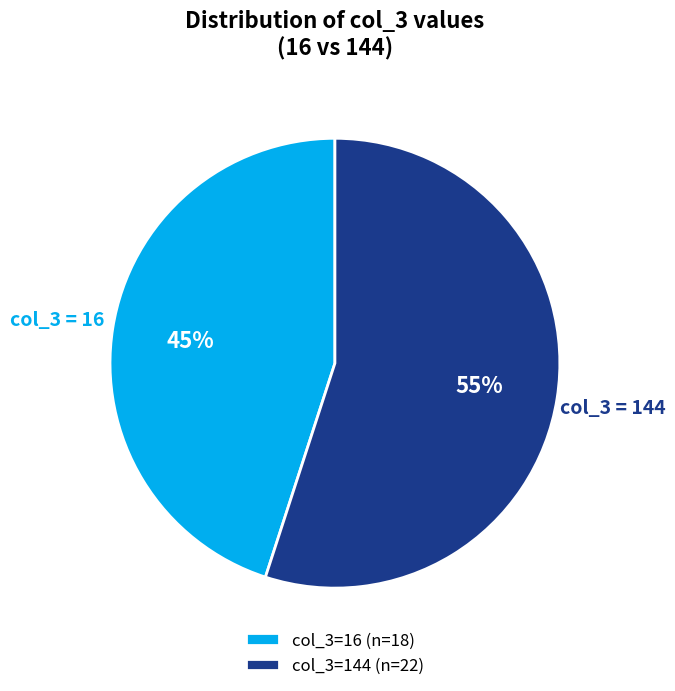

Which category accounts for the majority?

col_3=144